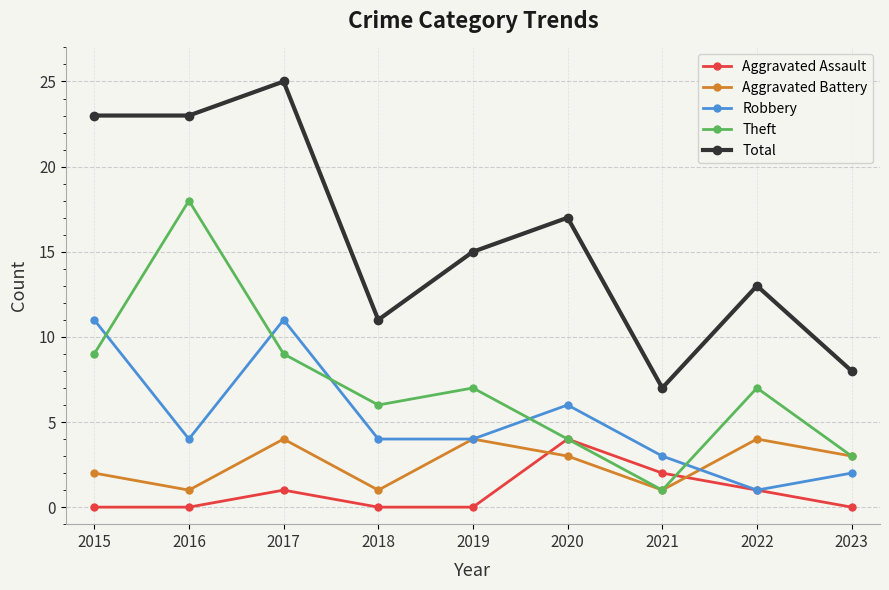

Where is the first local minimum for Theft?

2018